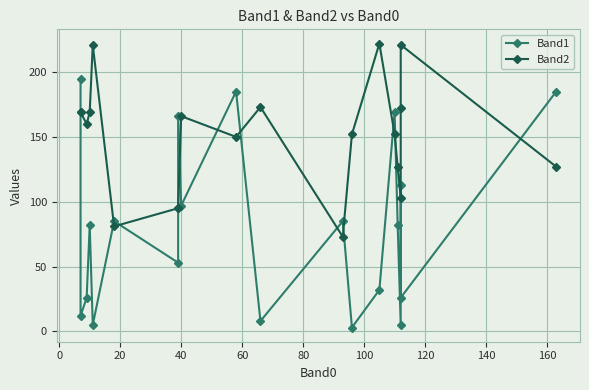

List the series in order of their peak value, lowest first.

Band1, Band2